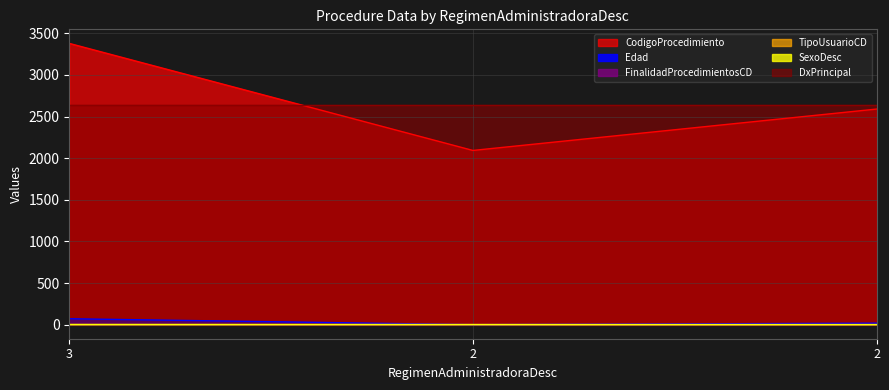

Does the chart display data point markers on the line(s)?

No